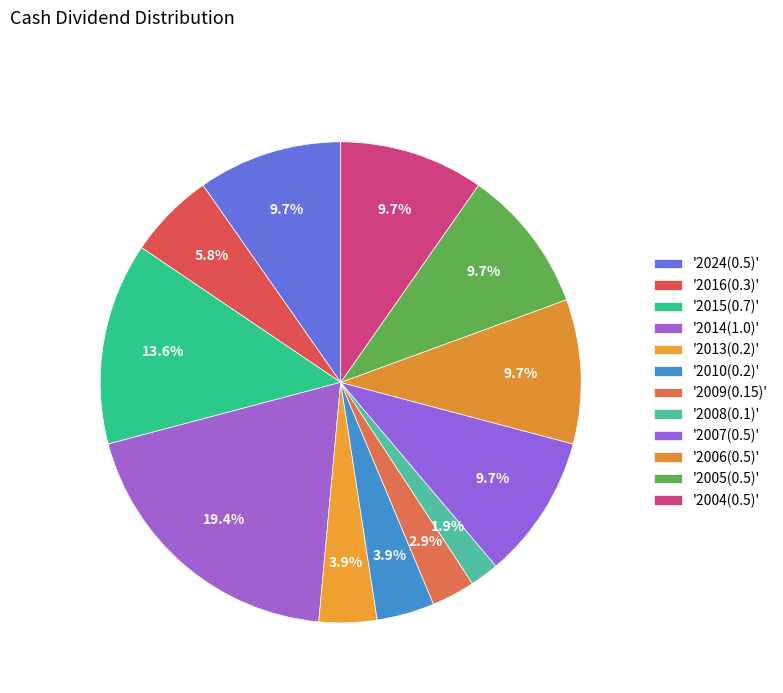

How many slices are in this pie chart?

12